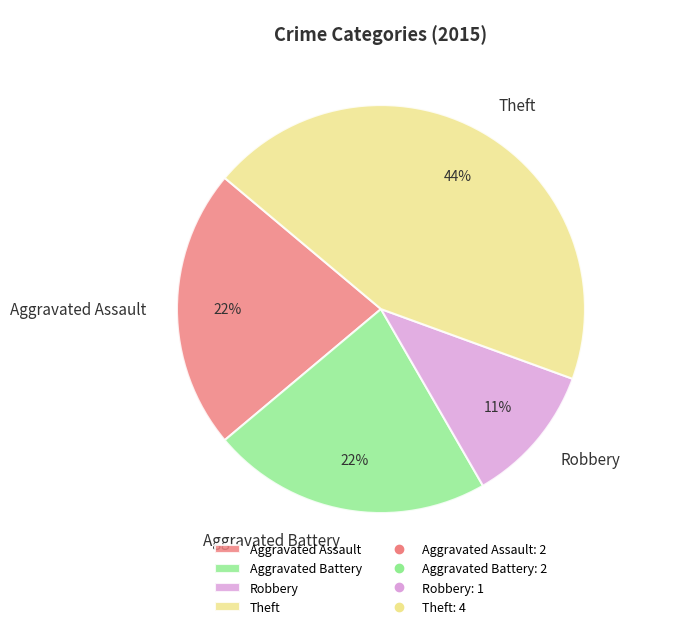

To the nearest percent, what is the difference between the Aggravated Assault and Robbery slice percentages?

11%